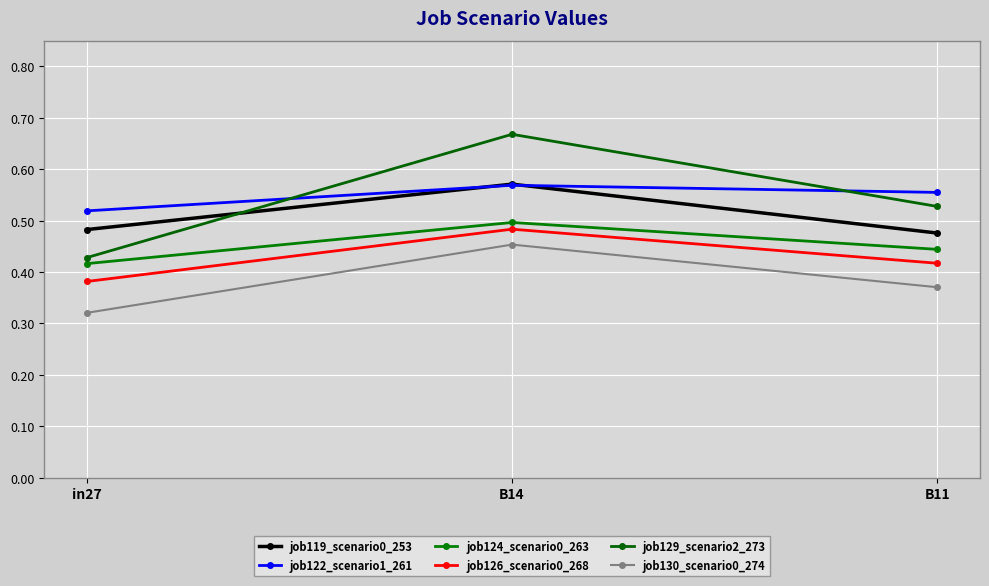

Which has a higher value, in27 or B11?

in27